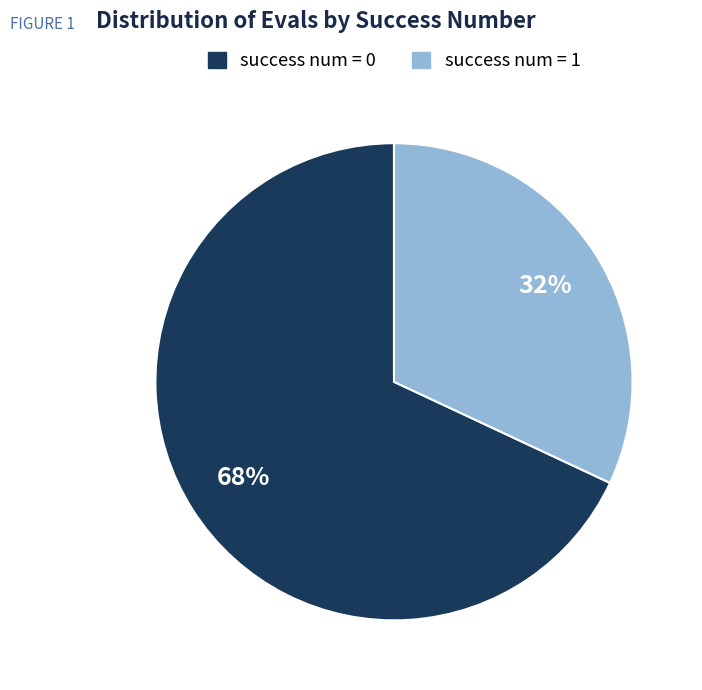

Is it true that success num = 1 is 32% of the pie?

True